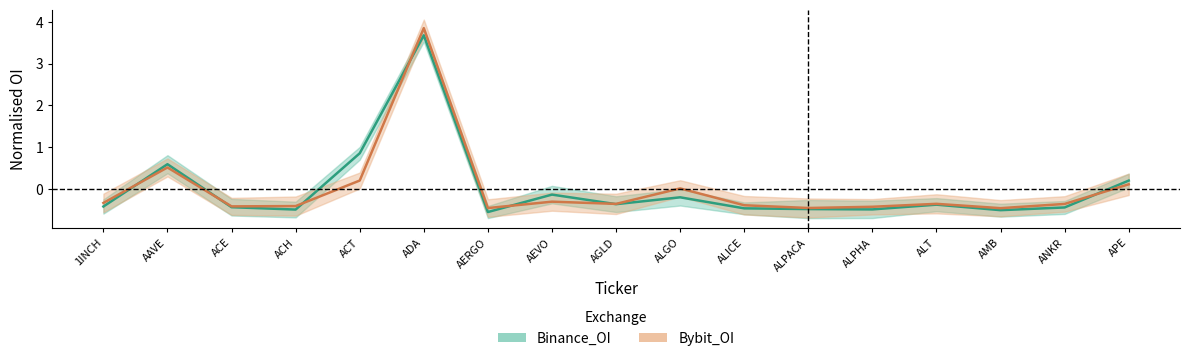

True or false: Binance_OI and Bybit_OI intersect in this chart.

True